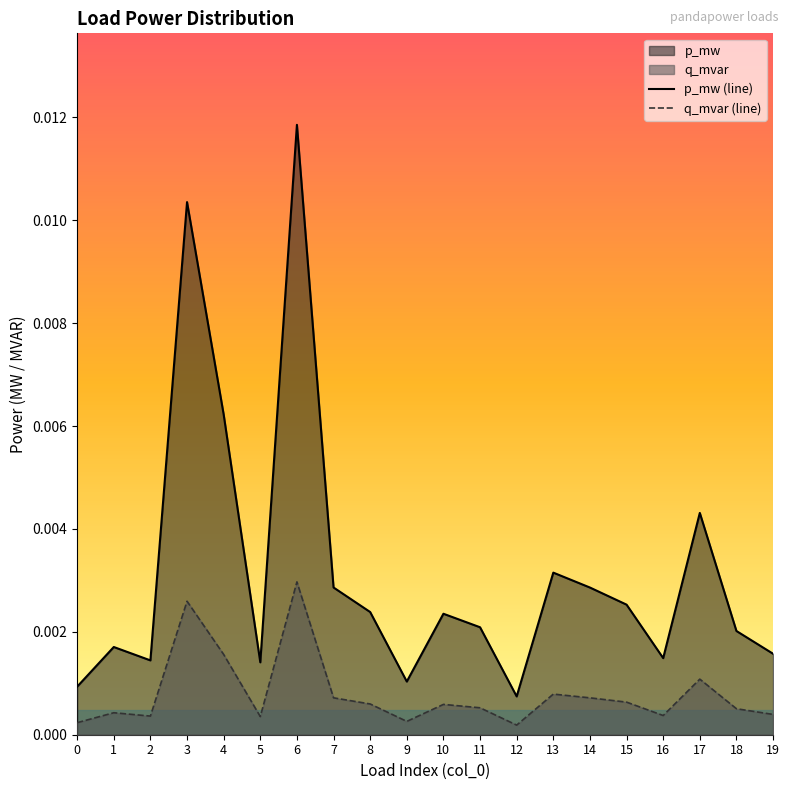

True or false: q_mvar (line) and p_mw (line) intersect in this chart.

False